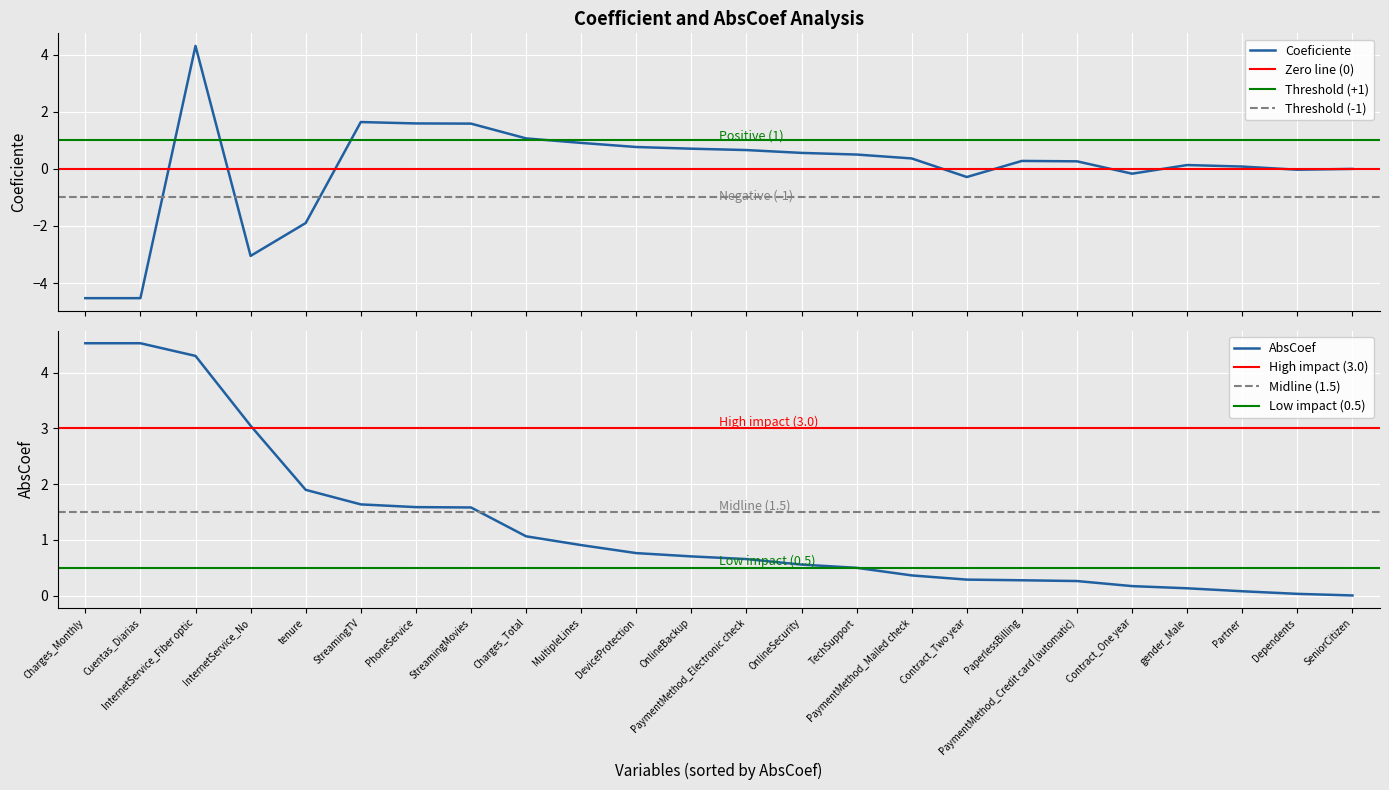

True or false: AbsCoef has more than 1 interior local peaks.

False